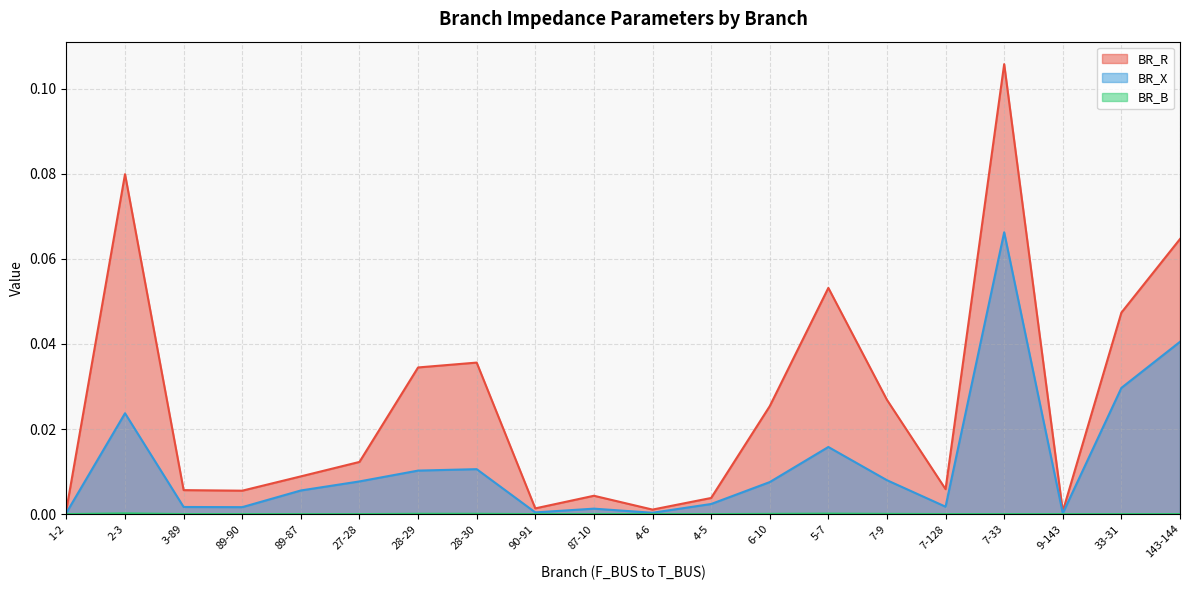

Which series has the largest total across all categories?

BR_R